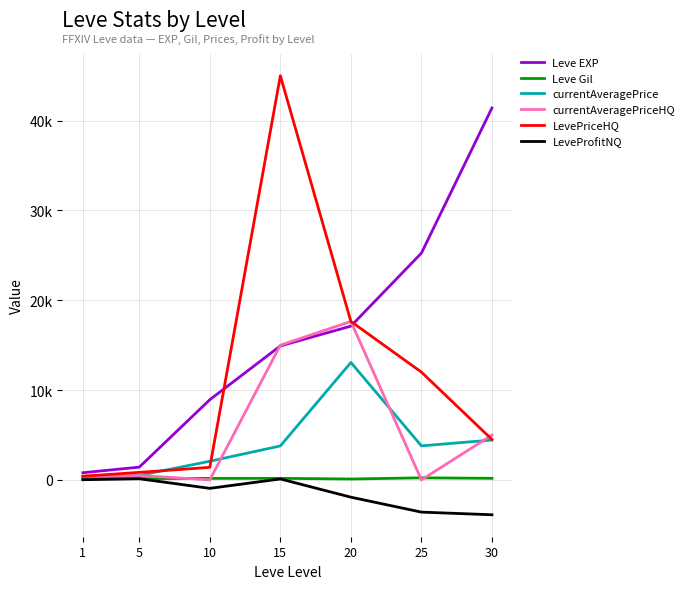

What are all the series names shown in the legend?

Leve EXP, Leve Gil, currentAveragePrice, currentAveragePriceHQ, LevePriceHQ, LeveProfitNQ